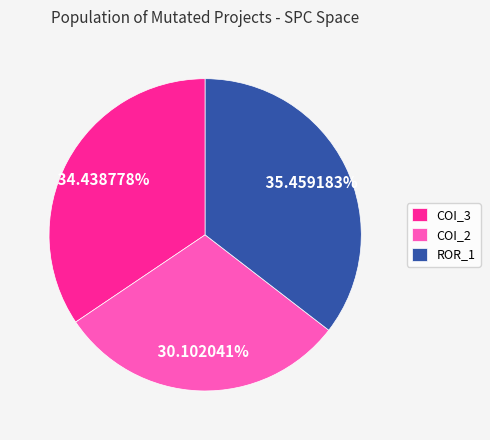

Approximately how many times larger is the value at ROR_1 compared to COI_3?

1.0